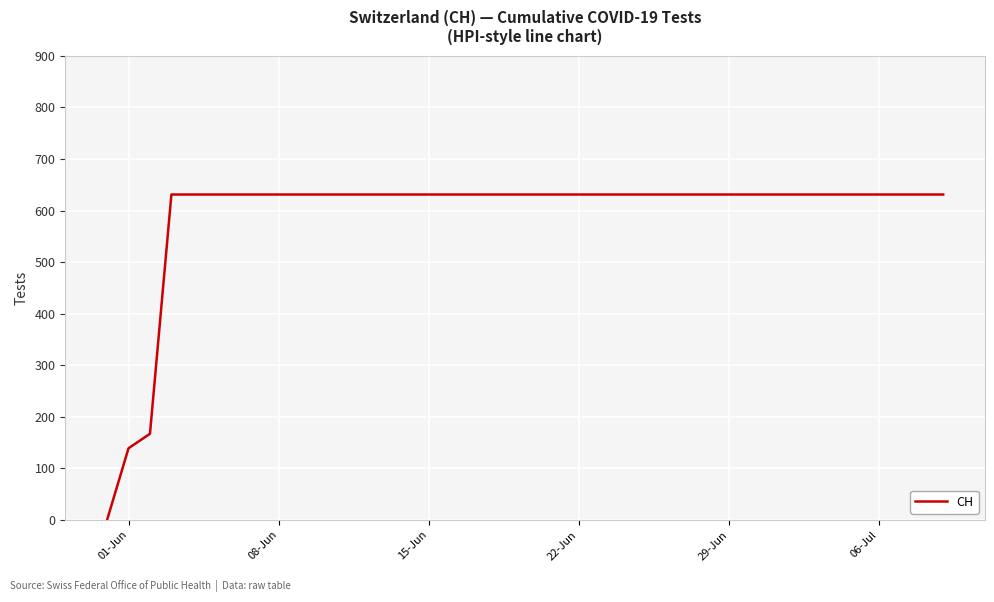

What is the greatest value displayed?

631